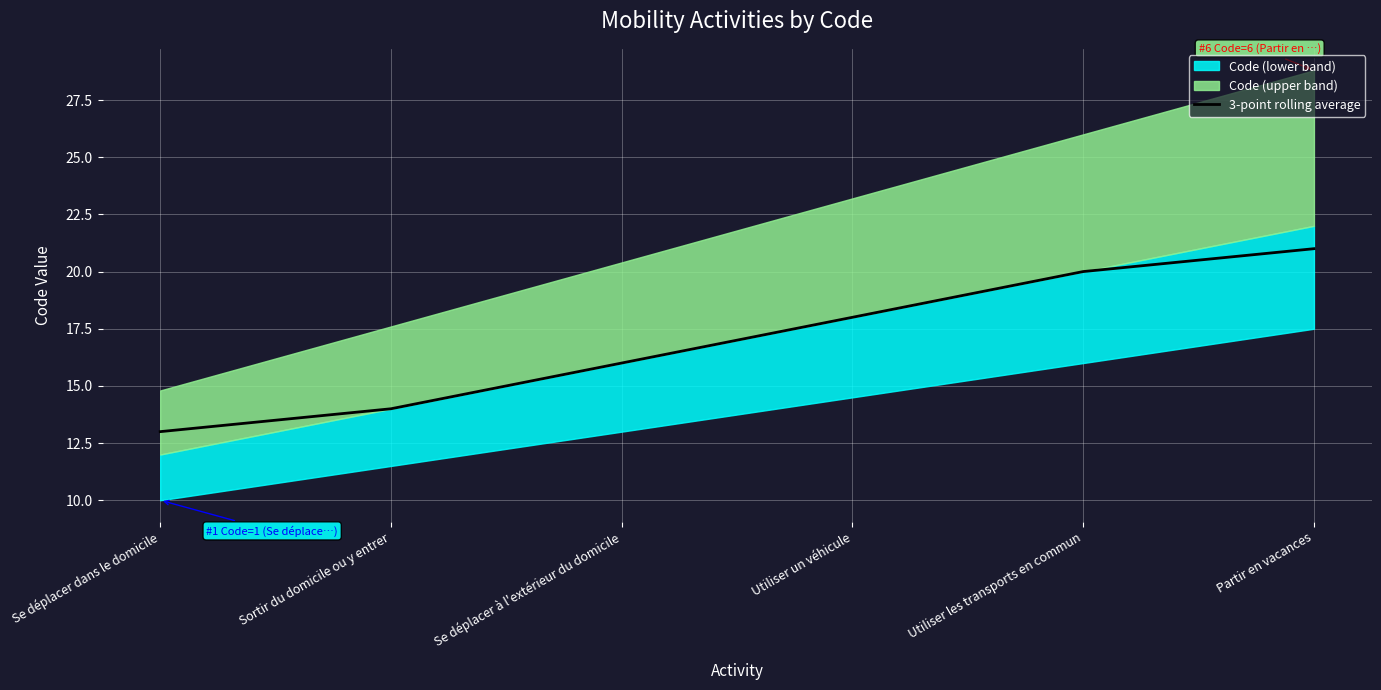

Approximately how many times larger is the value at Partir en vacances compared to Utiliser les transports en commun?

1.1